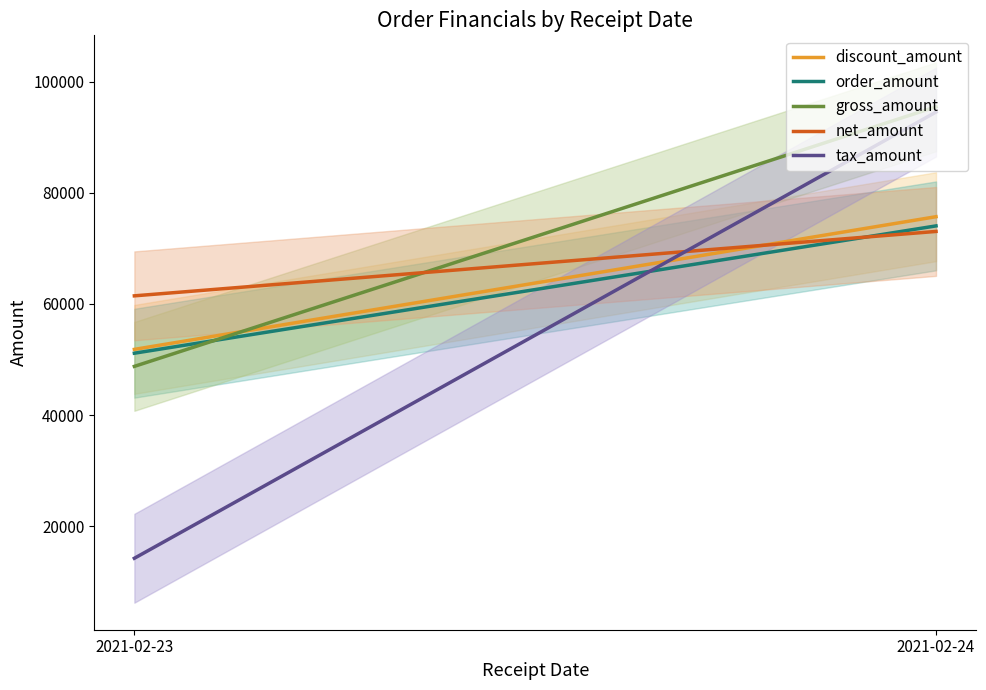

What is the value of the discount_amount point at the 2nd from the left?

75713